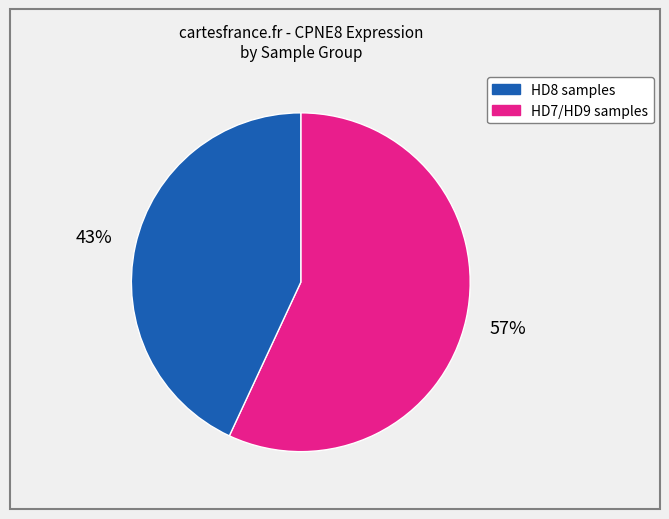

To the nearest percent, what is the difference between the largest and smallest slice percentages?

14%